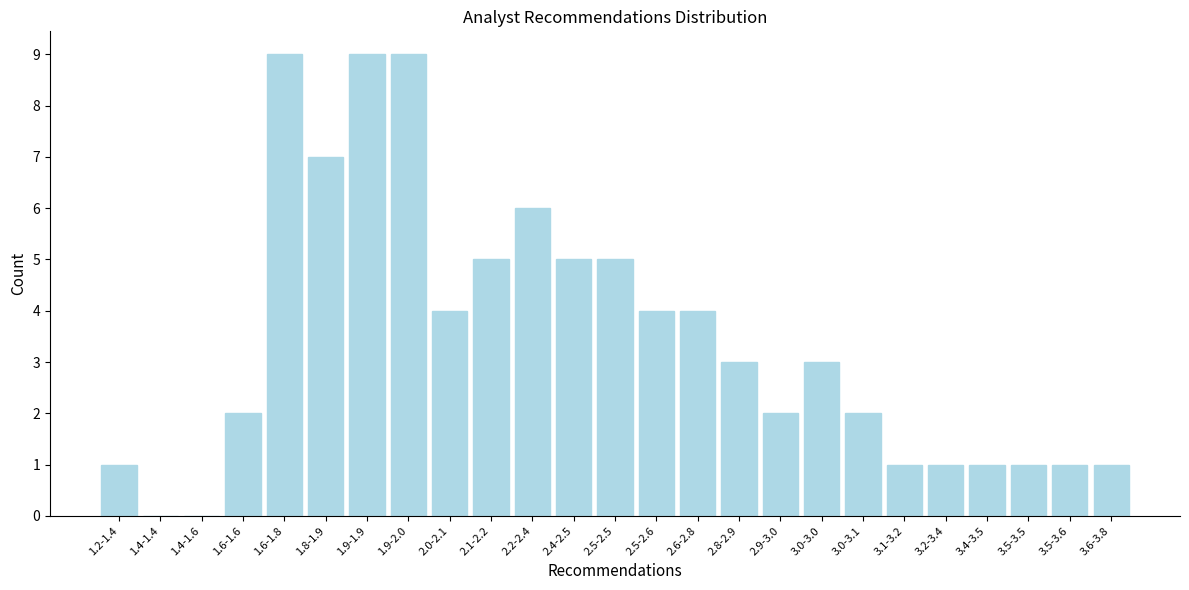

Reading left to right, what are all the values shown in this chart?

1.2-1.4=1	1.4-1.4=0	1.4-1.6=0	1.6-1.6=2	1.6-1.8=9	1.8-1.9=7	1.9-1.9=9	1.9-2.0=9	2.0-2.1=4	2.1-2.2=5	2.2-2.4=6	2.4-2.5=5	2.5-2.5=5	2.5-2.6=4	2.6-2.8=4	2.8-2.9=3	2.9-3.0=2	3.0-3.0=3	3.0-3.1=2	3.1-3.2=1	3.2-3.4=1	3.4-3.5=1	3.5-3.5=1	3.5-3.6=1	3.6-3.8=1